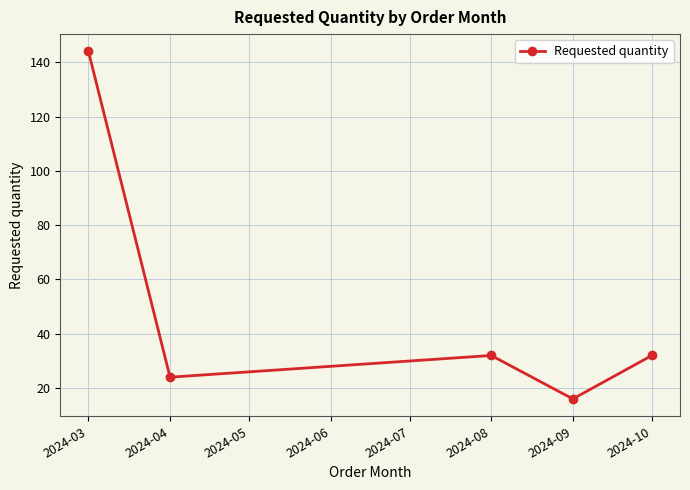

At which category does the data reach its first local valley?

2024-04